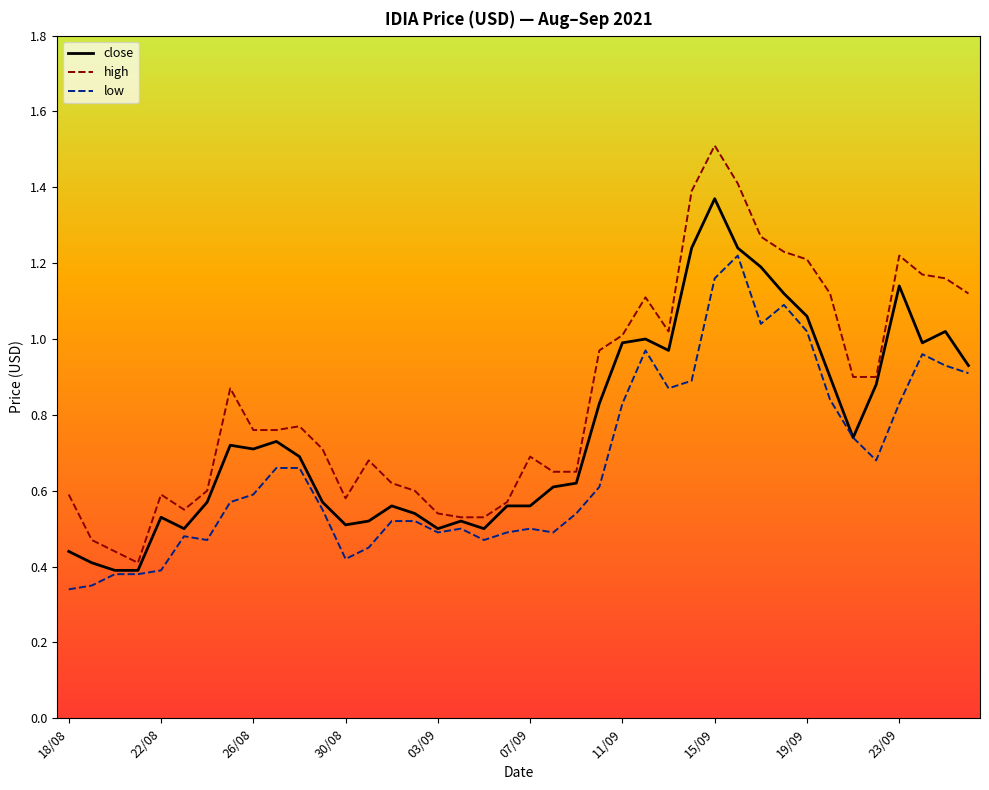

What is the sum of all low values?

26.8